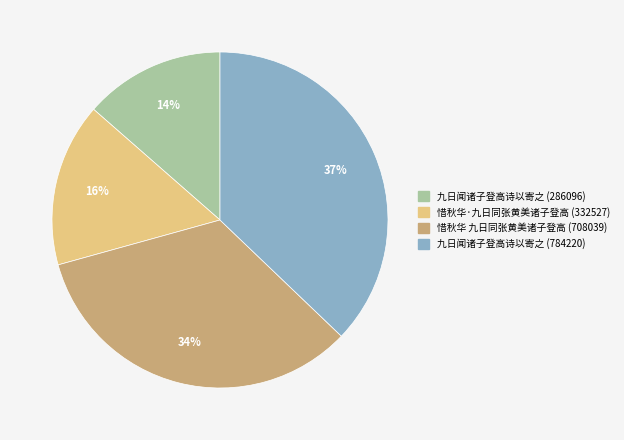

Which category has the biggest portion of the pie?

九日闻诸子登高诗以寄之 (784220)